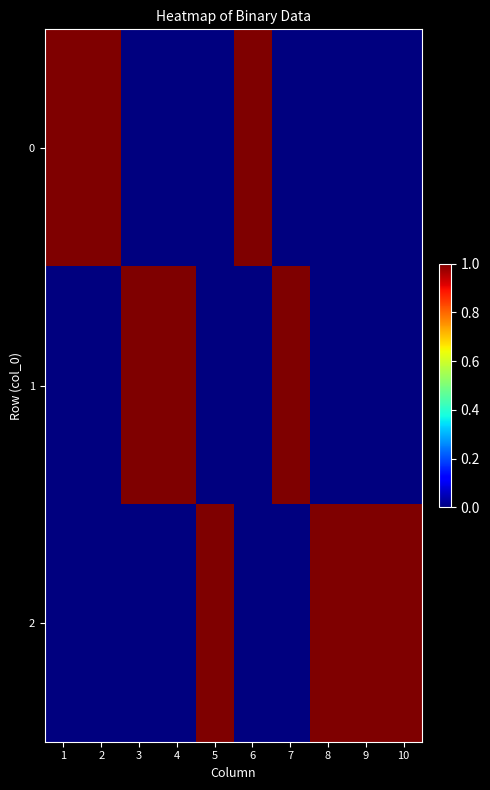

What is the difference between the highest and lowest values at 3?

1